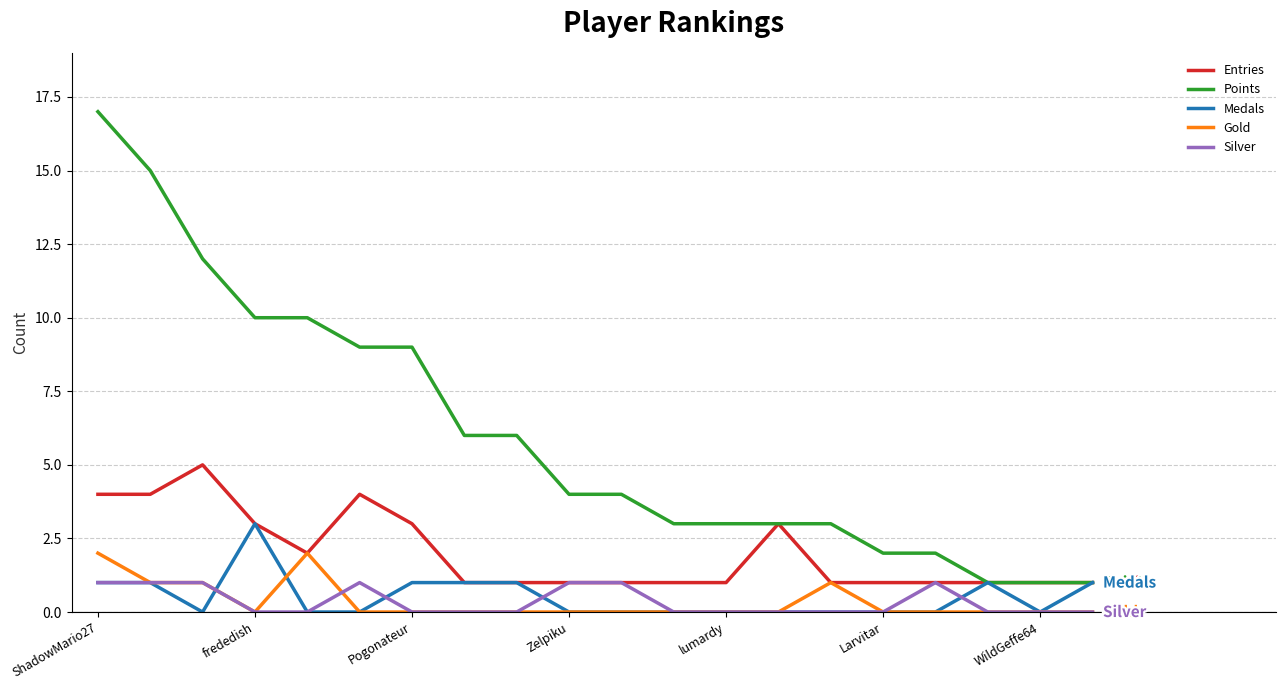

List the series in order of their peak value, lowest first.

Silver, Gold, Medals, Entries, Points